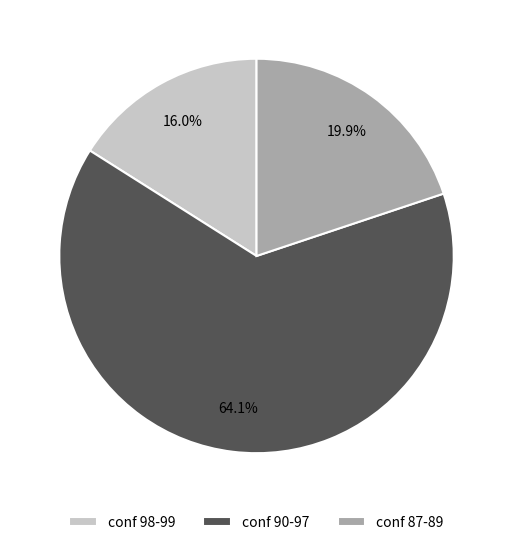

What is the total percentage of conf 98-99 and conf 90-97?

80.1%